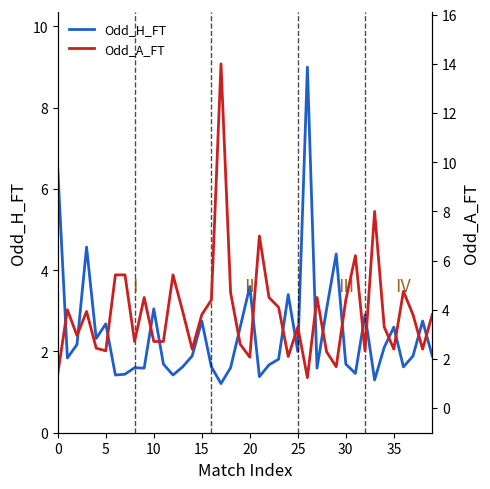

What is the minimum value for Odd_H_FT?

1.2